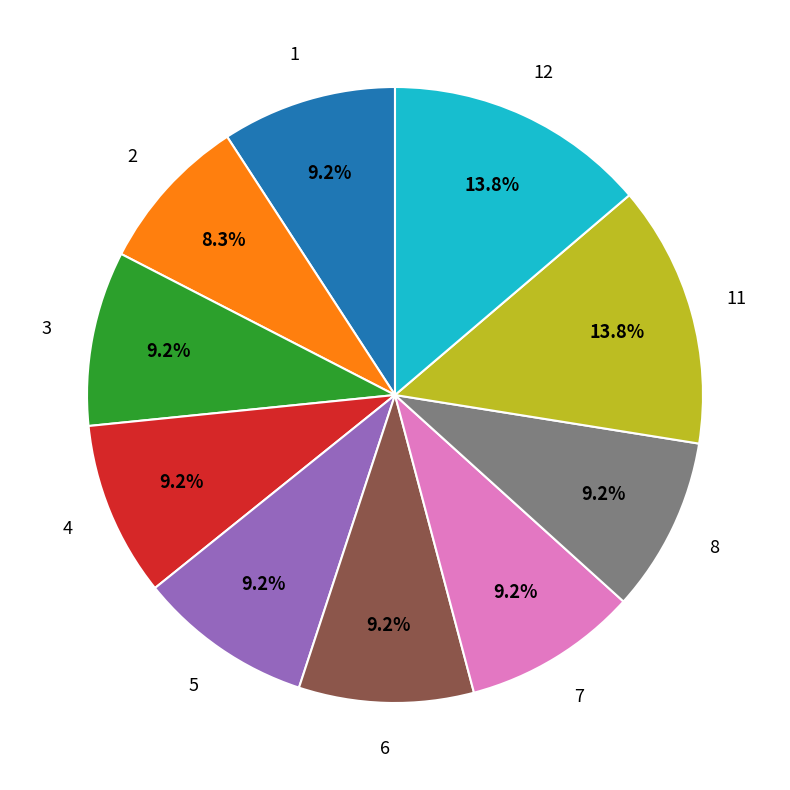

To the nearest percent, what portion does 5 represent?

9%